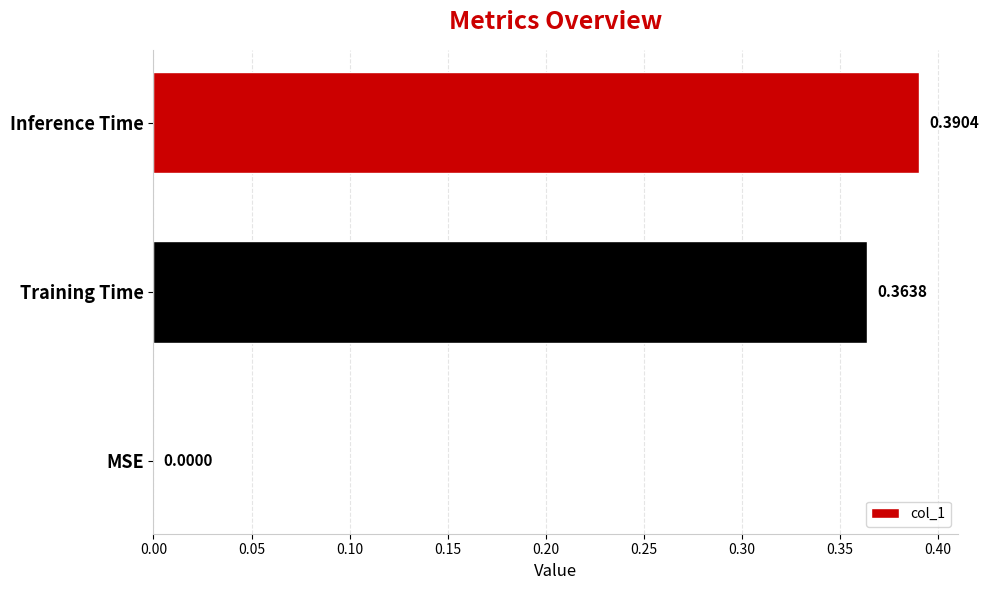

Are the bars horizontal?

Yes